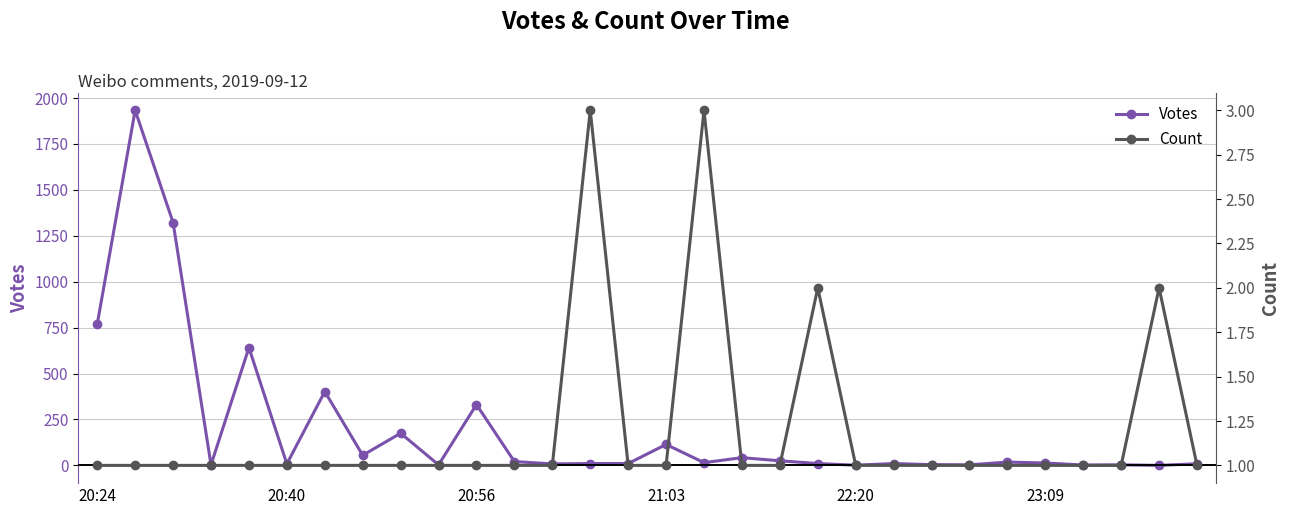

Reading right to left, what are all the values shown in this chart?

Votes: 9	0	3	2	13	18	3	4	10	1	10	25	42	15	114	10	10	8	21	331	3	175	55	402	8	641	3	1322	1933	769
Count: 1	2	1	1	1	1	1	1	1	1	2	1	1	3	1	1	3	1	1	1	1	1	1	1	1	1	1	1	1	1